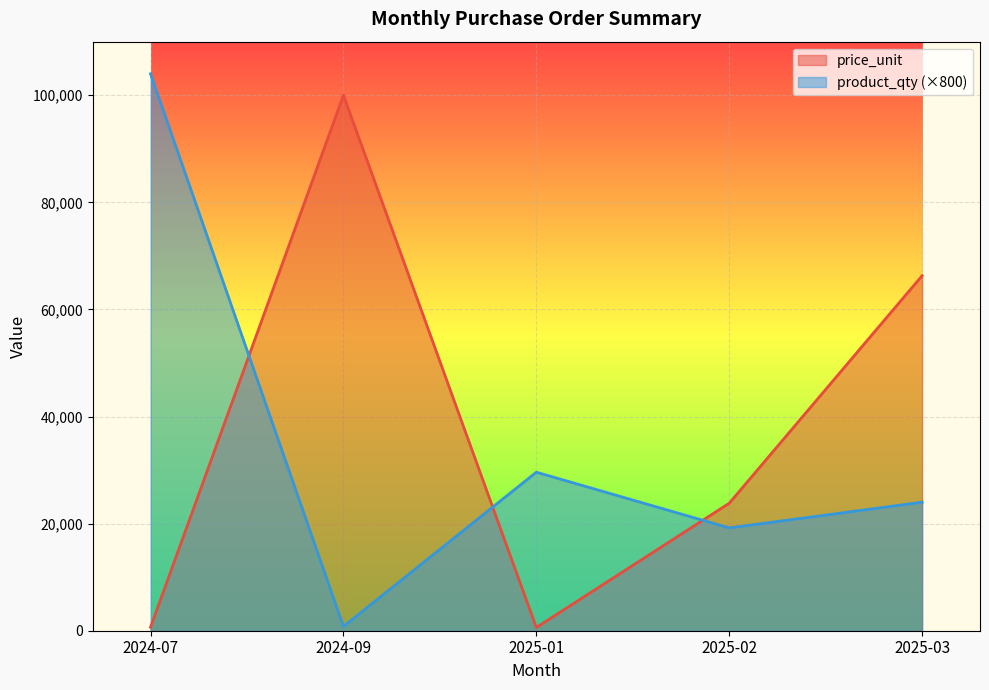

True or false: product_qty (×800) and price_unit cross at least once.

True